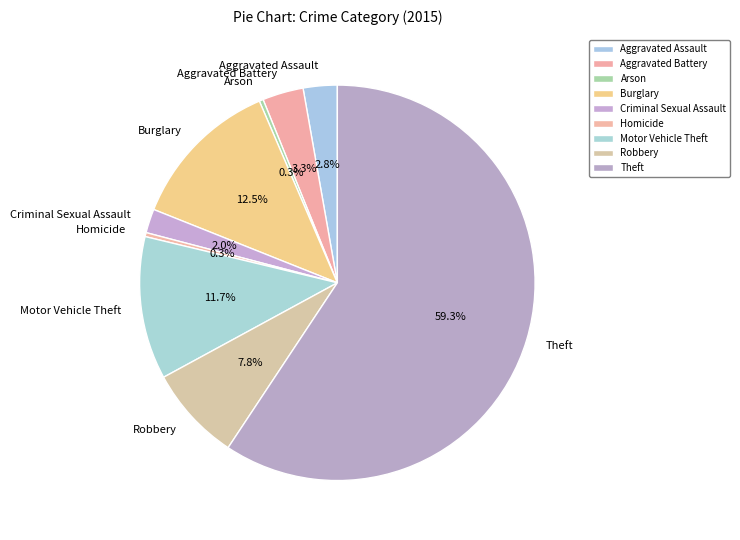

Which has a higher value, Aggravated Battery or Criminal Sexual Assault?

Aggravated Battery